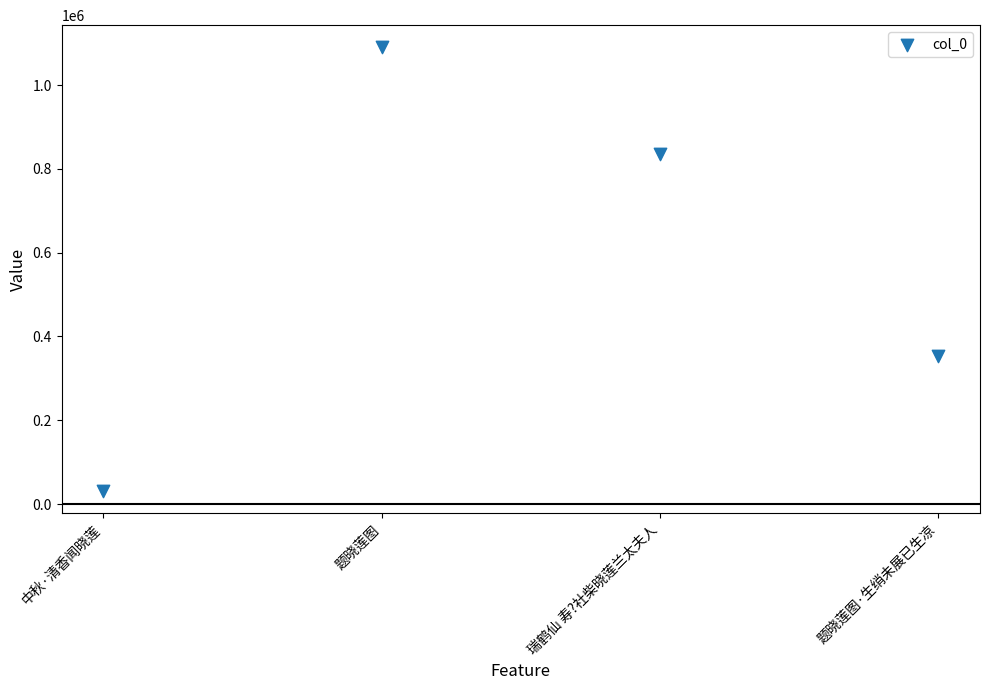

What is the average Y value?

577711